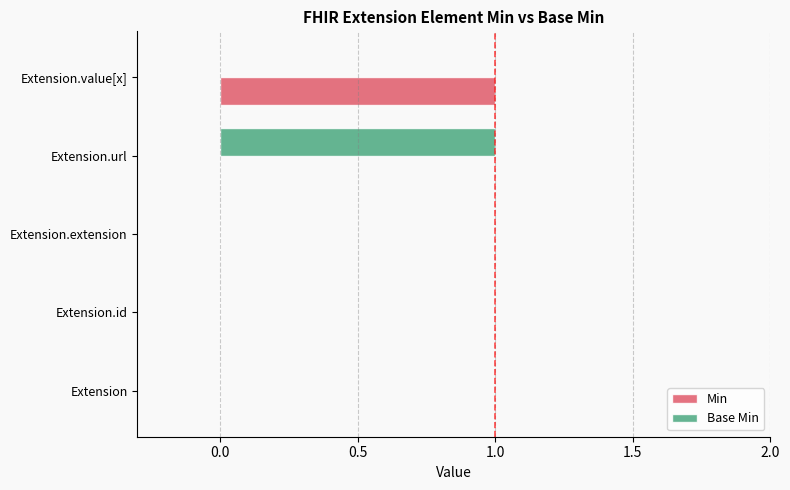

Count the number of categories in the chart.

5